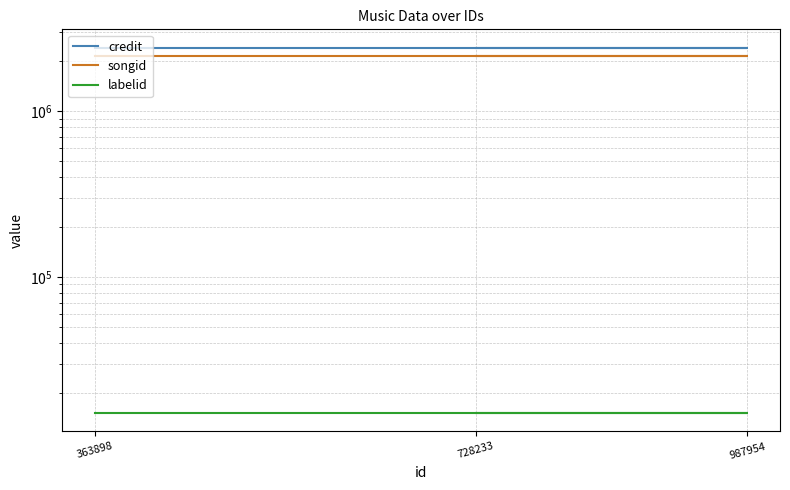

What is the sum of all credit values?

7250892